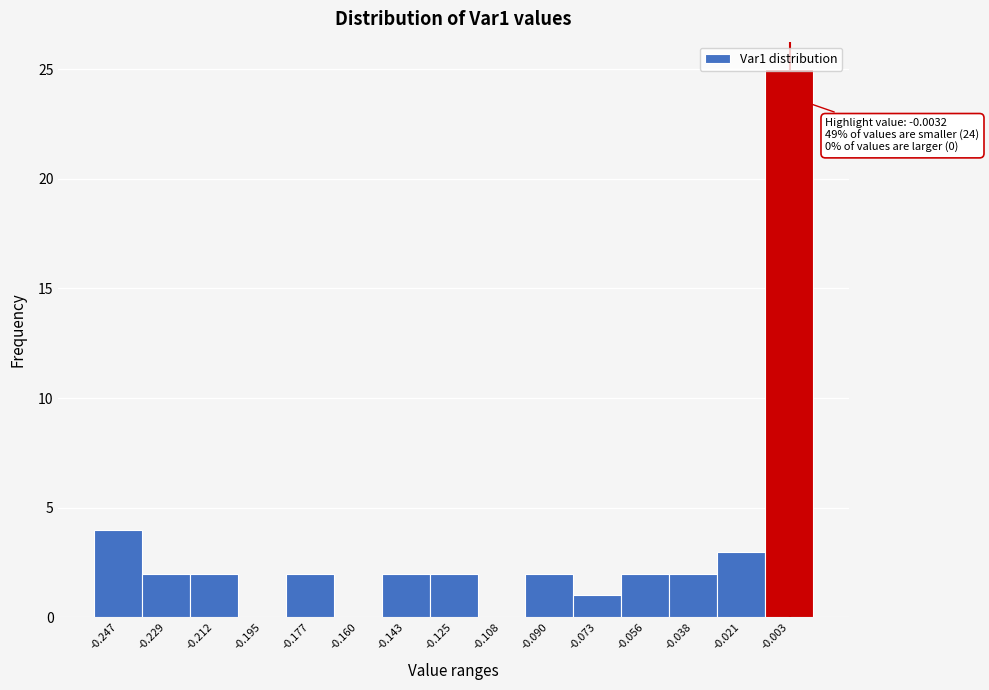

Over which range of the x-axis is the bar tallest?

-0.012 to 0.006